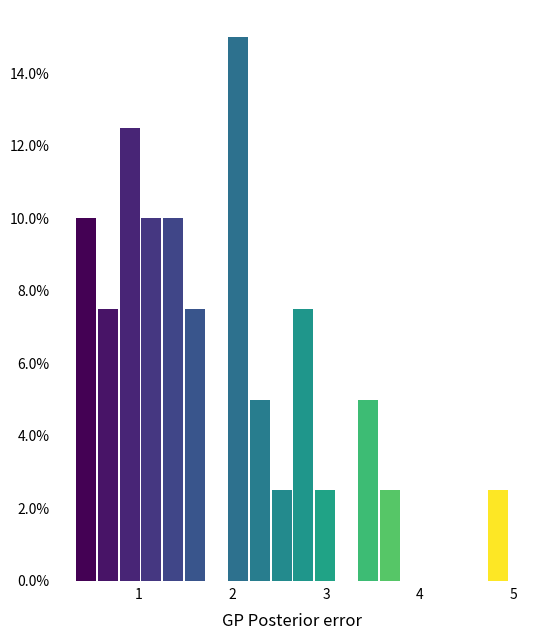

Read against the x-axis, roughly where is the centre of the tallest bar?

2.1